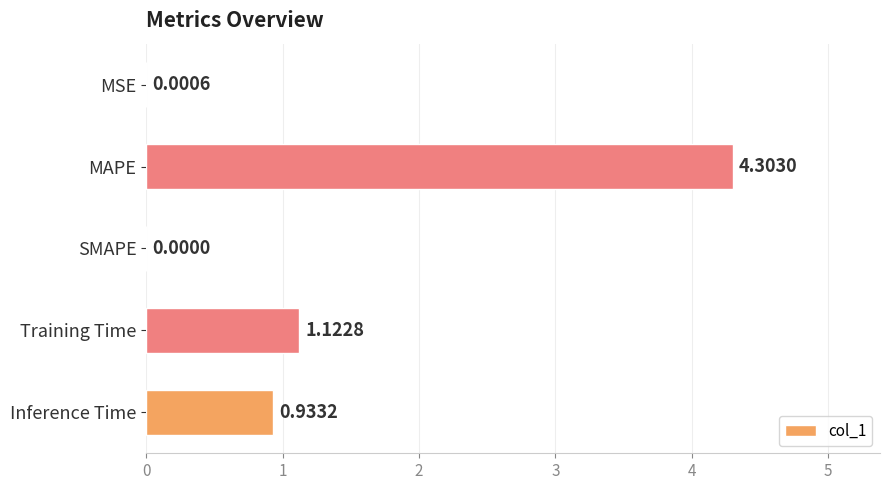

How many values are above zero?

4